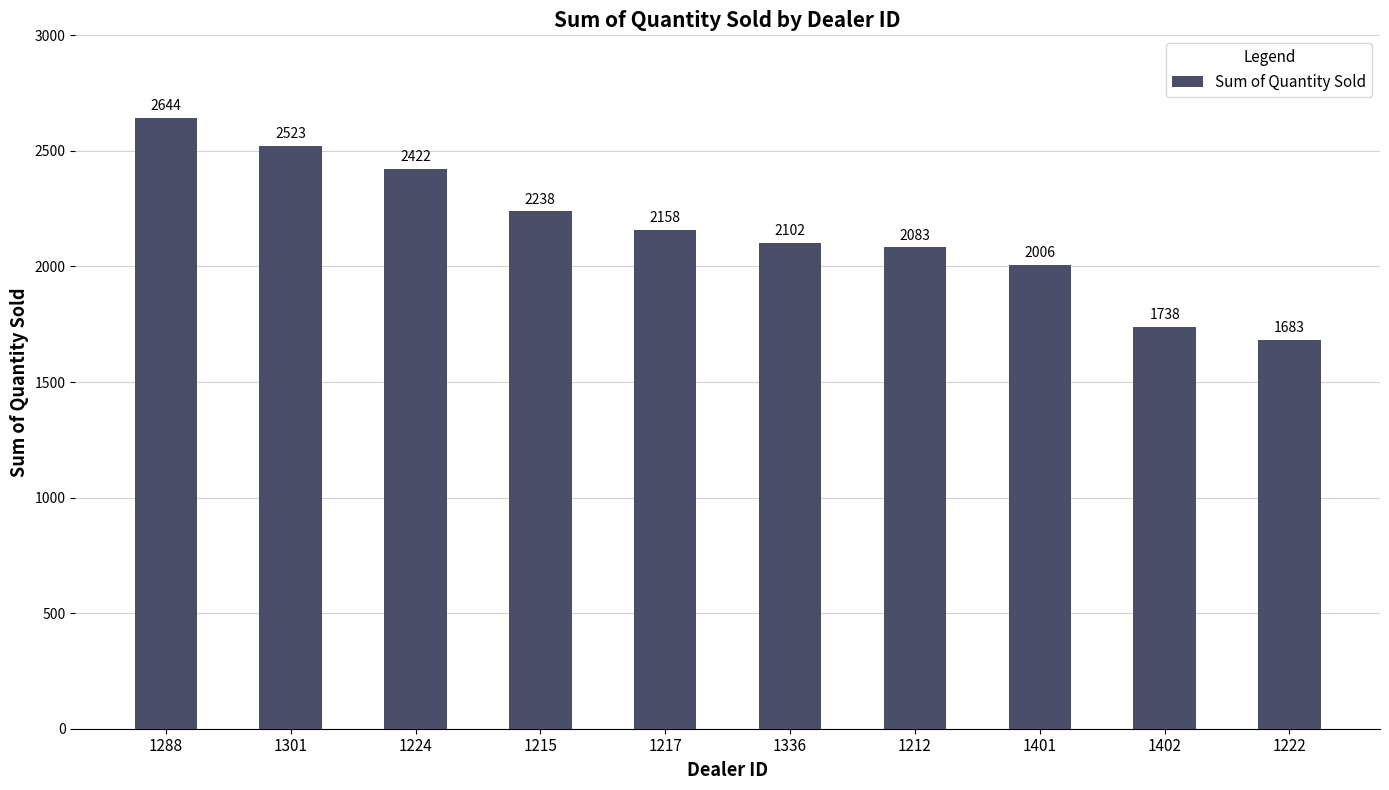

List the labels in order of value, smallest first.

1222, 1402, 1401, 1212, 1336, 1217, 1215, 1224, 1301, 1288